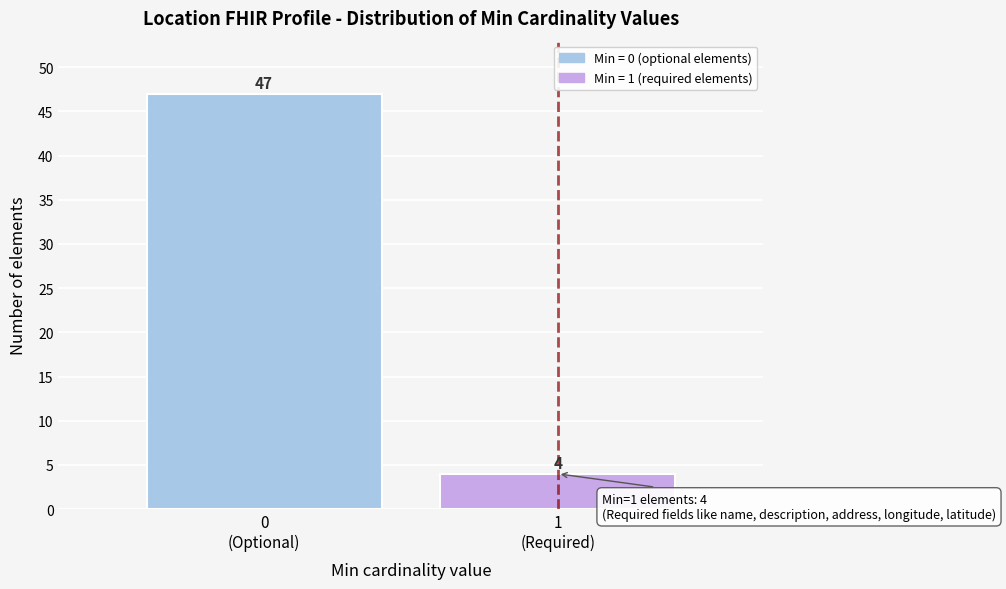

Reading left to right, transcribe all the data shown in this chart.

47	4